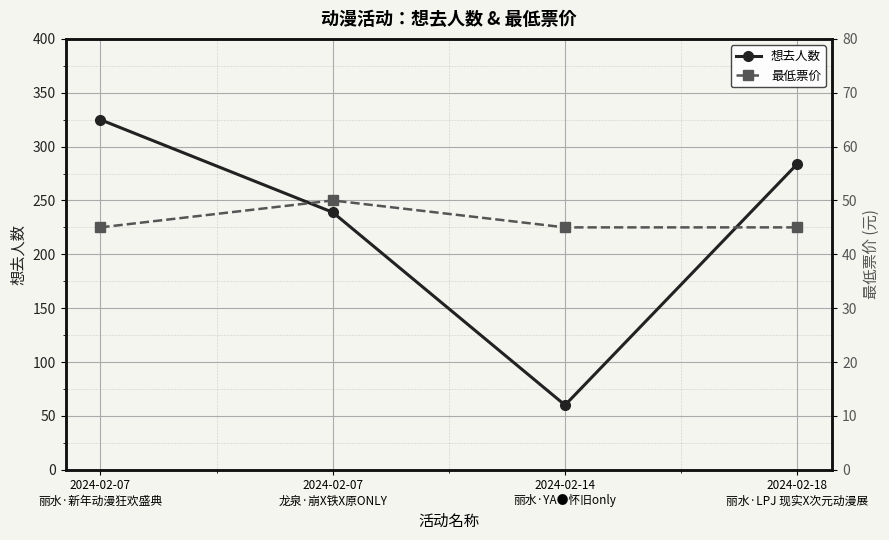

What is the label of the 4th point from the right?

2024-02-07
丽水·新年动漫狂欢盛典